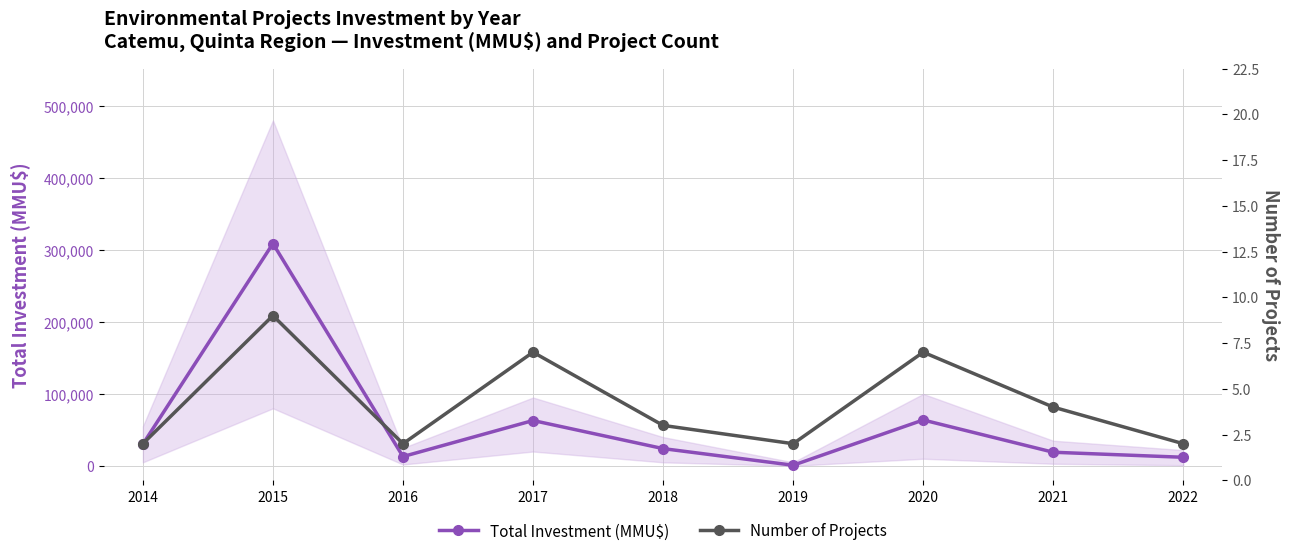

How many interior local peaks does the Total Investment (MMU$) series have?

3